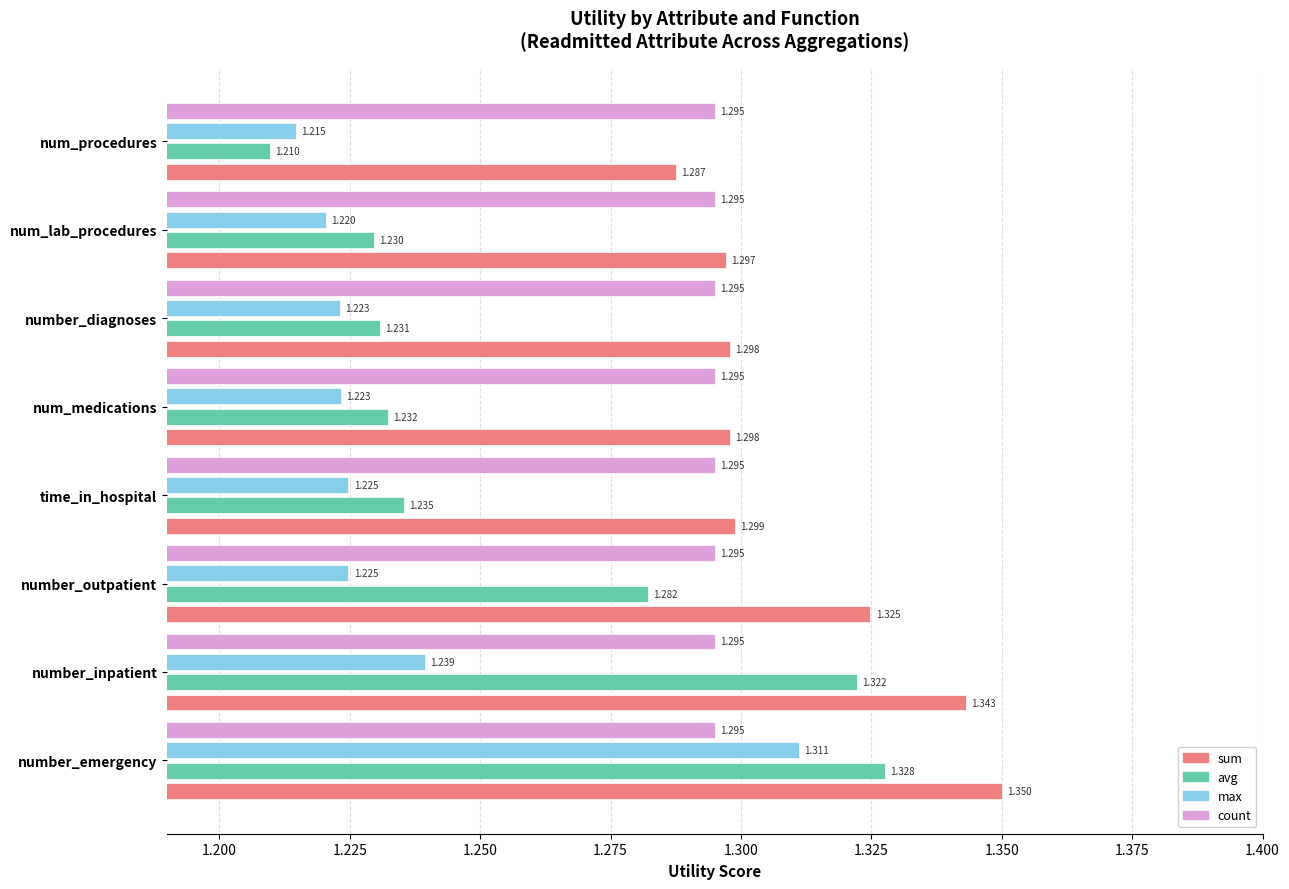

At which category is the sum across all series the highest?

number_emergency